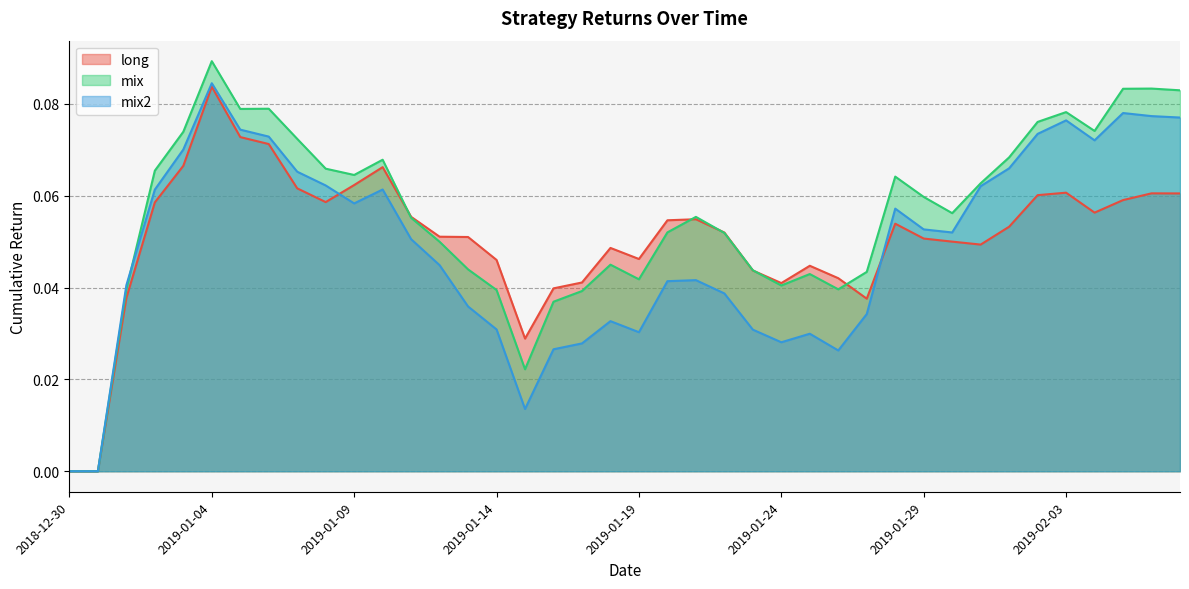

What is the sum of all mix values?

2.2